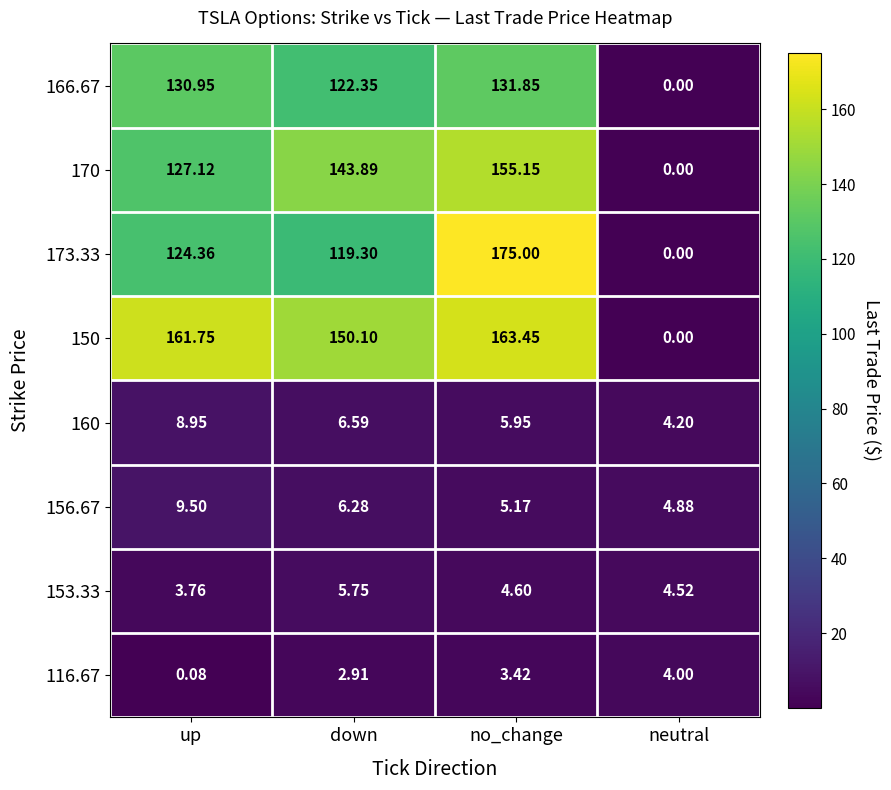

List the labels in order of 166.67 value, largest first.

no_change, up, down, neutral